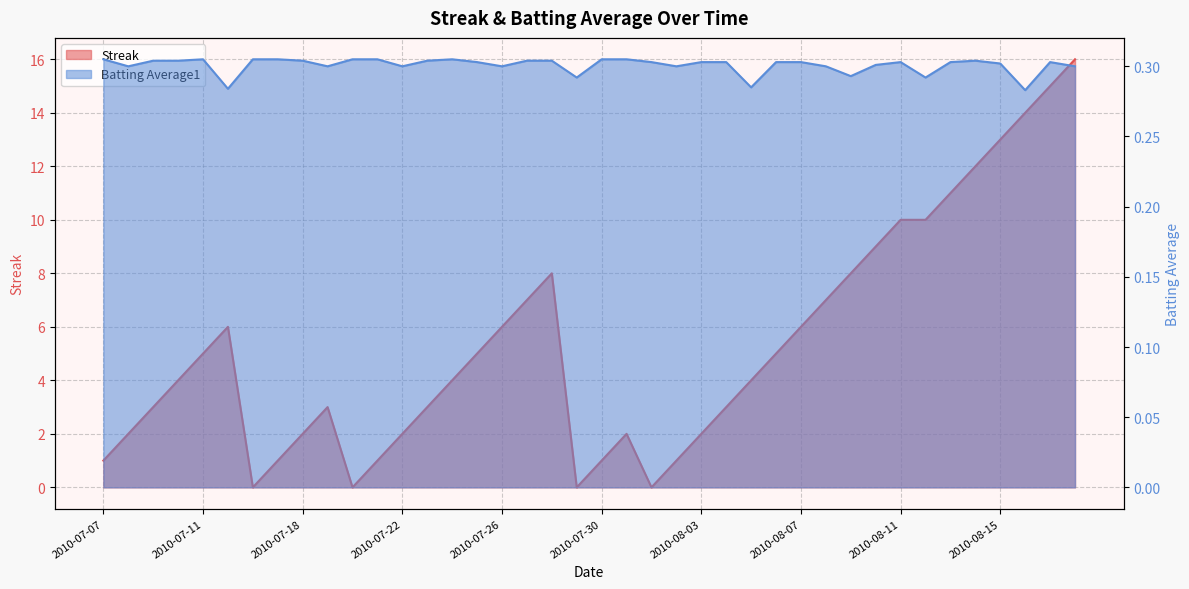

Reading left to right, transcribe all the data shown in this chart.

Streak: 2010-07-07=1.0	2010-07-08=2.0	2010-07-09=3.0	2010-07-10=4.0	2010-07-11=5.0	2010-07-15=6.0	2010-07-16=0.0	2010-07-17=1.0	2010-07-18=2.0	2010-07-19=3.0	2010-07-20=0.0	2010-07-21=1.0	2010-07-22=2.0	2010-07-23=3.0	2010-07-24=4.0	2010-07-25=5.0	2010-07-26=6.0	2010-07-27=7.0	2010-07-28=8.0	2010-07-29=0.0	2010-07-30=1.0	2010-07-31=2.0	2010-08-01=0.0	2010-08-02=1.0	2010-08-03=2.0	2010-08-04=3.0	2010-08-05=4.0	2010-08-06=5.0	2010-08-07=6.0	2010-08-08=7.0	2010-08-09=8.0	2010-08-10=9.0	2010-08-11=10.0	2010-08-12=10.0	2010-08-13=11.0	2010-08-14=12.0	2010-08-15=13.0	2010-08-16=14.0	2010-08-17=15.0	2010-08-18=16.0
Batting Average1: 2010-07-07=0.3	2010-07-08=0.3	2010-07-09=0.3	2010-07-10=0.3	2010-07-11=0.3	2010-07-15=0.3	2010-07-16=0.3	2010-07-17=0.3	2010-07-18=0.3	2010-07-19=0.3	2010-07-20=0.3	2010-07-21=0.3	2010-07-22=0.3	2010-07-23=0.3	2010-07-24=0.3	2010-07-25=0.3	2010-07-26=0.3	2010-07-27=0.3	2010-07-28=0.3	2010-07-29=0.3	2010-07-30=0.3	2010-07-31=0.3	2010-08-01=0.3	2010-08-02=0.3	2010-08-03=0.3	2010-08-04=0.3	2010-08-05=0.3	2010-08-06=0.3	2010-08-07=0.3	2010-08-08=0.3	2010-08-09=0.3	2010-08-10=0.3	2010-08-11=0.3	2010-08-12=0.3	2010-08-13=0.3	2010-08-14=0.3	2010-08-15=0.3	2010-08-16=0.3	2010-08-17=0.3	2010-08-18=0.3